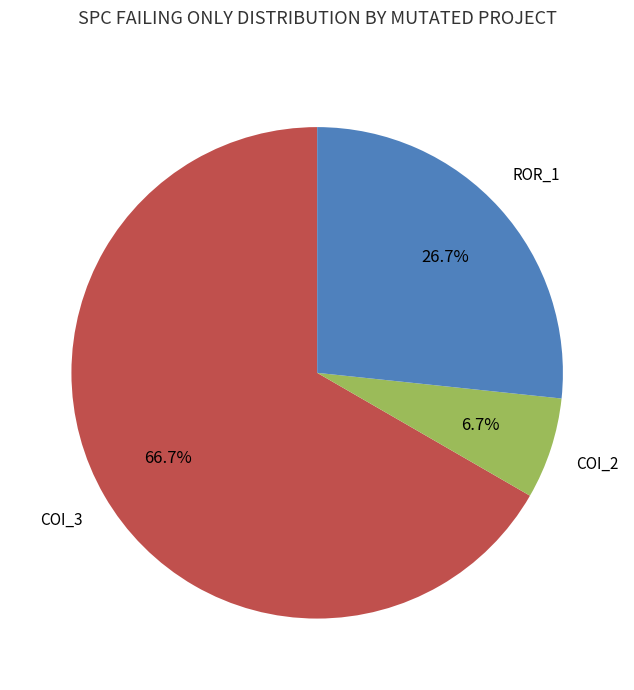

Is there any slice that represents more than half of the pie?

Yes